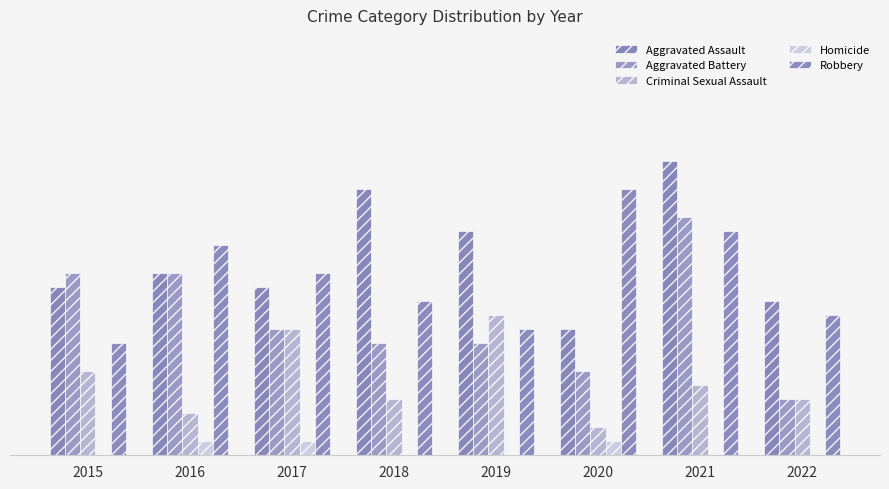

Are the bars grouped side by side (vs. stacked)?

Yes